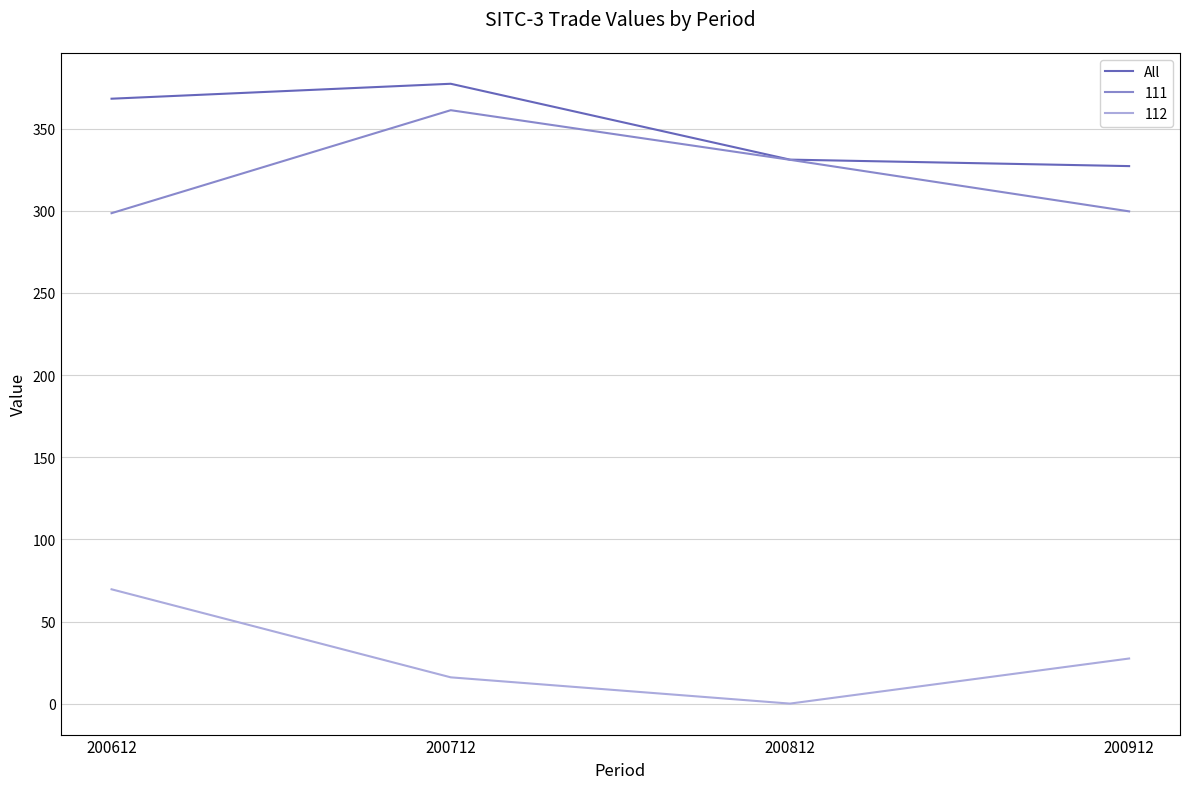

Which label corresponds to the smallest value in the chart?

200812